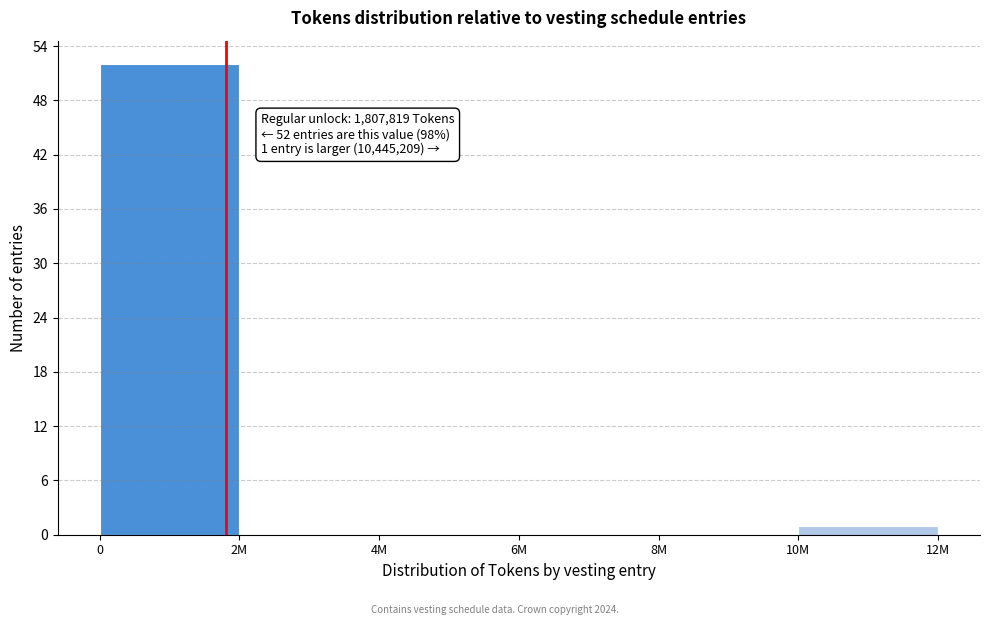

Reading left to right, extract all data points from this chart.

0=52	2M=0	4M=0	6M=0	8M=0	10M=1